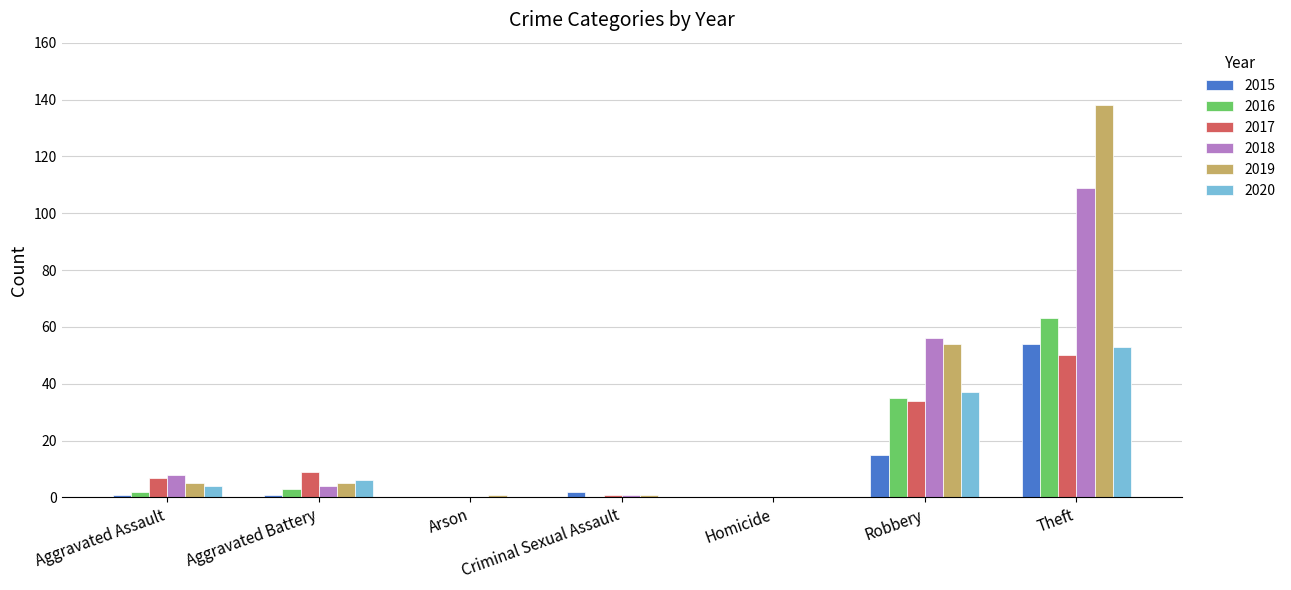

Reading left to right, what are all the values shown in this chart?

2015: 1	1	0	2	0	15	54
2016: 2	3	0	0	0	35	63
2017: 7	9	0	1	0	34	50
2018: 8	4	0	1	0	56	109
2019: 5	5	1	1	0	54	138
2020: 4	6	0	0	0	37	53